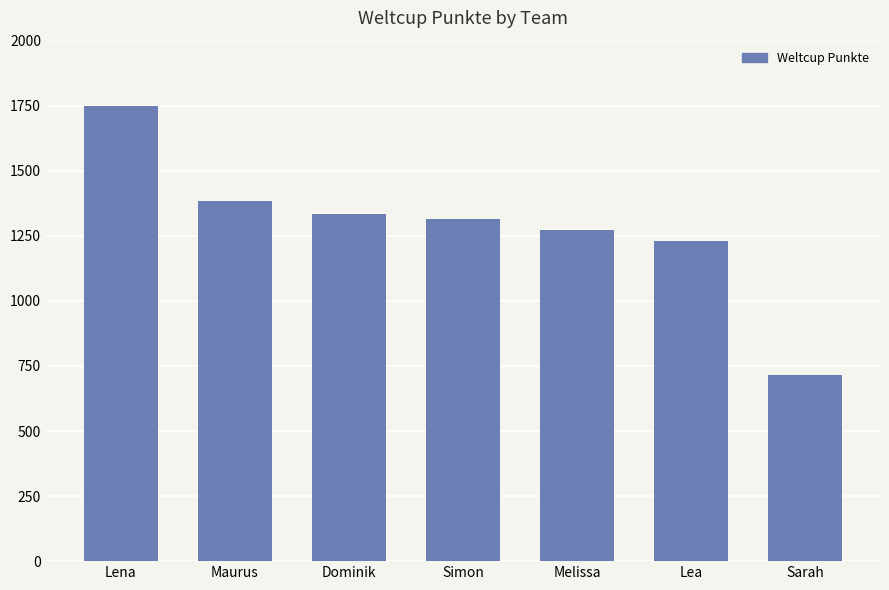

Which category has the lowest value across all series?

Sarah